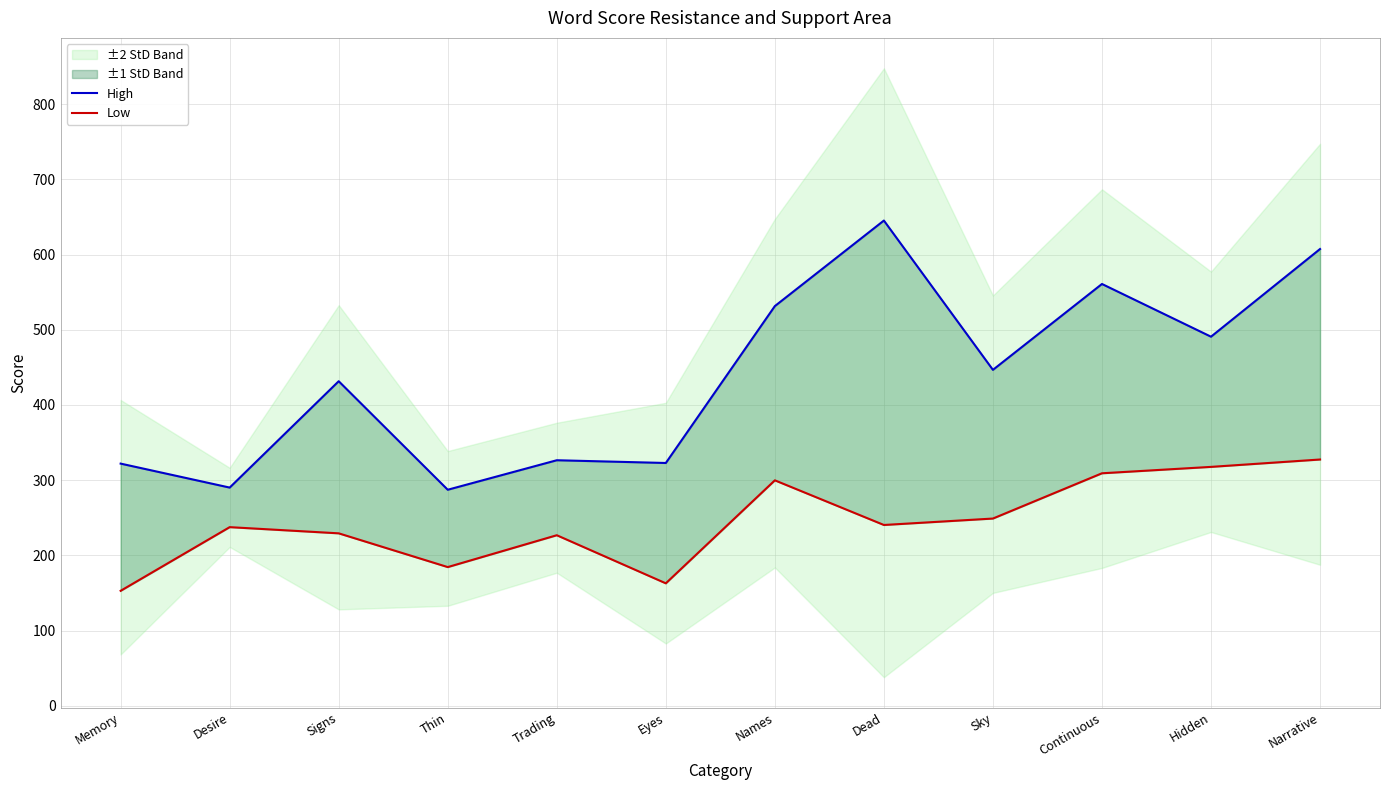

What is the approximate value of Low at Signs?

229.3